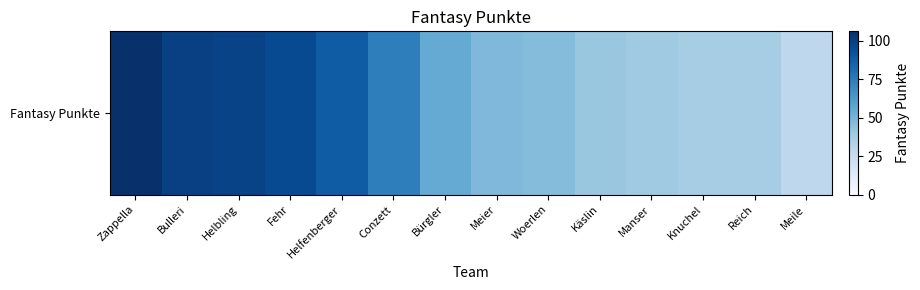

What is the sum of all values?

892